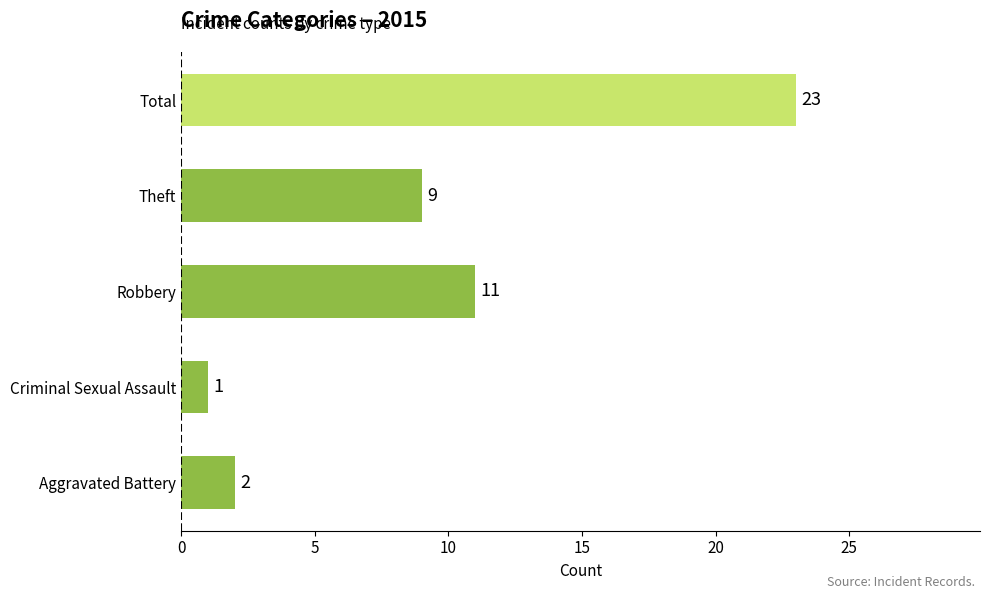

List the labels in order of value, largest first.

Total, Robbery, Theft, Aggravated Battery, Criminal Sexual Assault